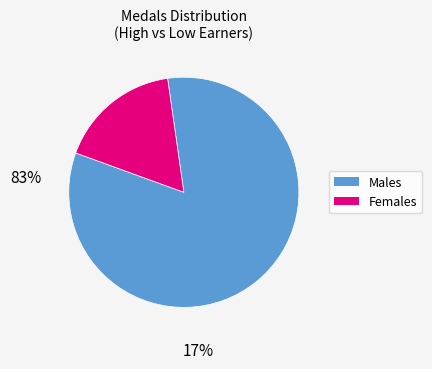

Does any single category account for the majority?

Yes